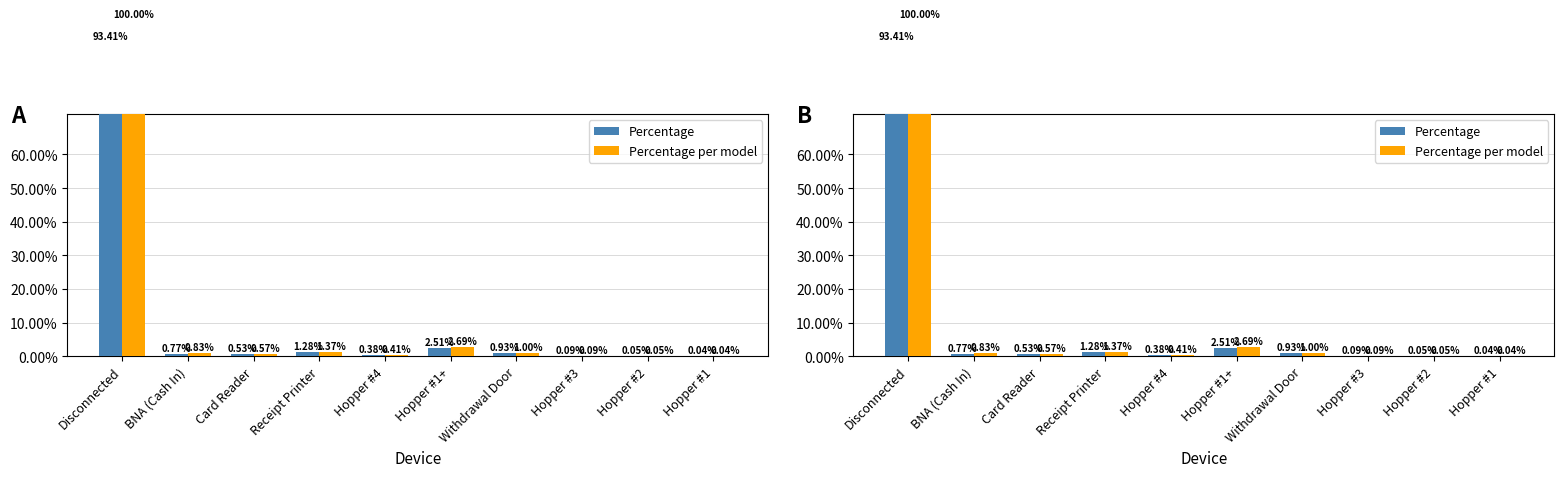

What is the total value across all series at Card Reader?

1.1